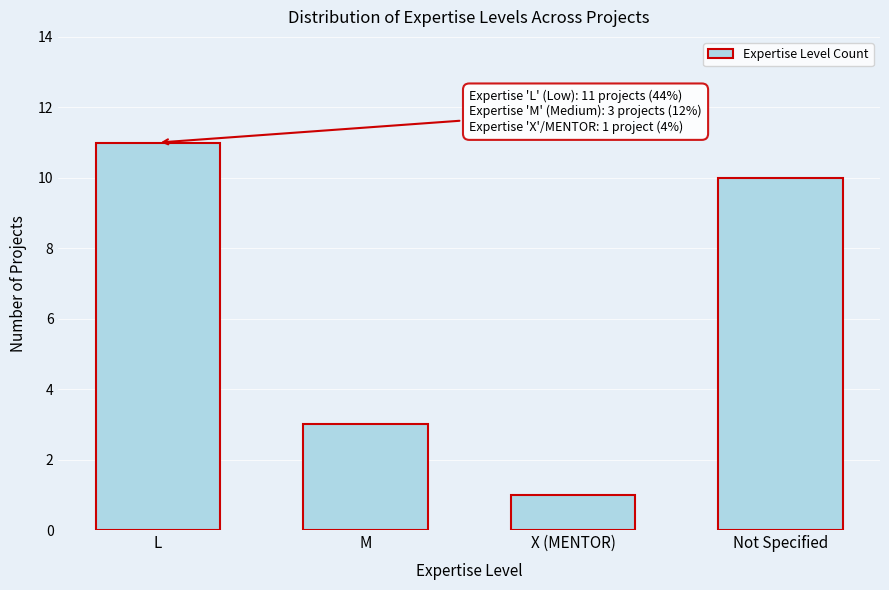

Reading left to right, what are all the values shown in this chart?

L=11	M=3	X (MENTOR)=1	Not Specified=10